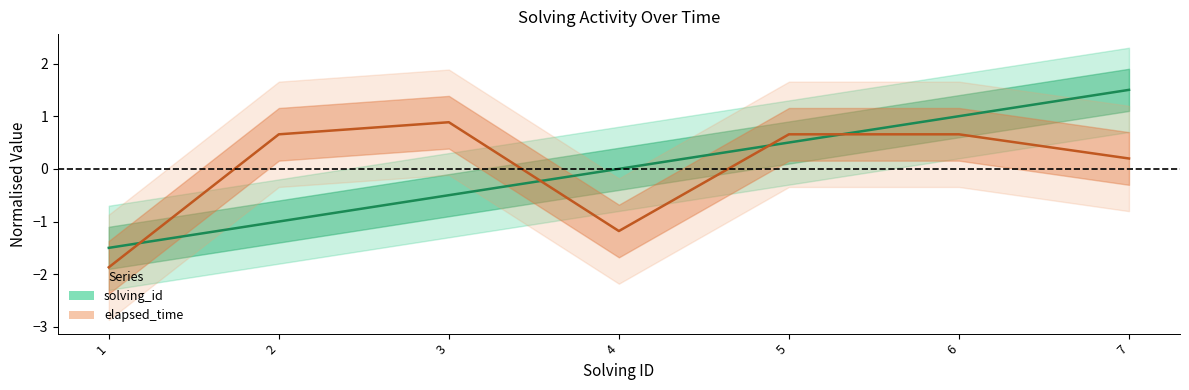

True or false: solving_id and elapsed_time intersect in this chart.

True